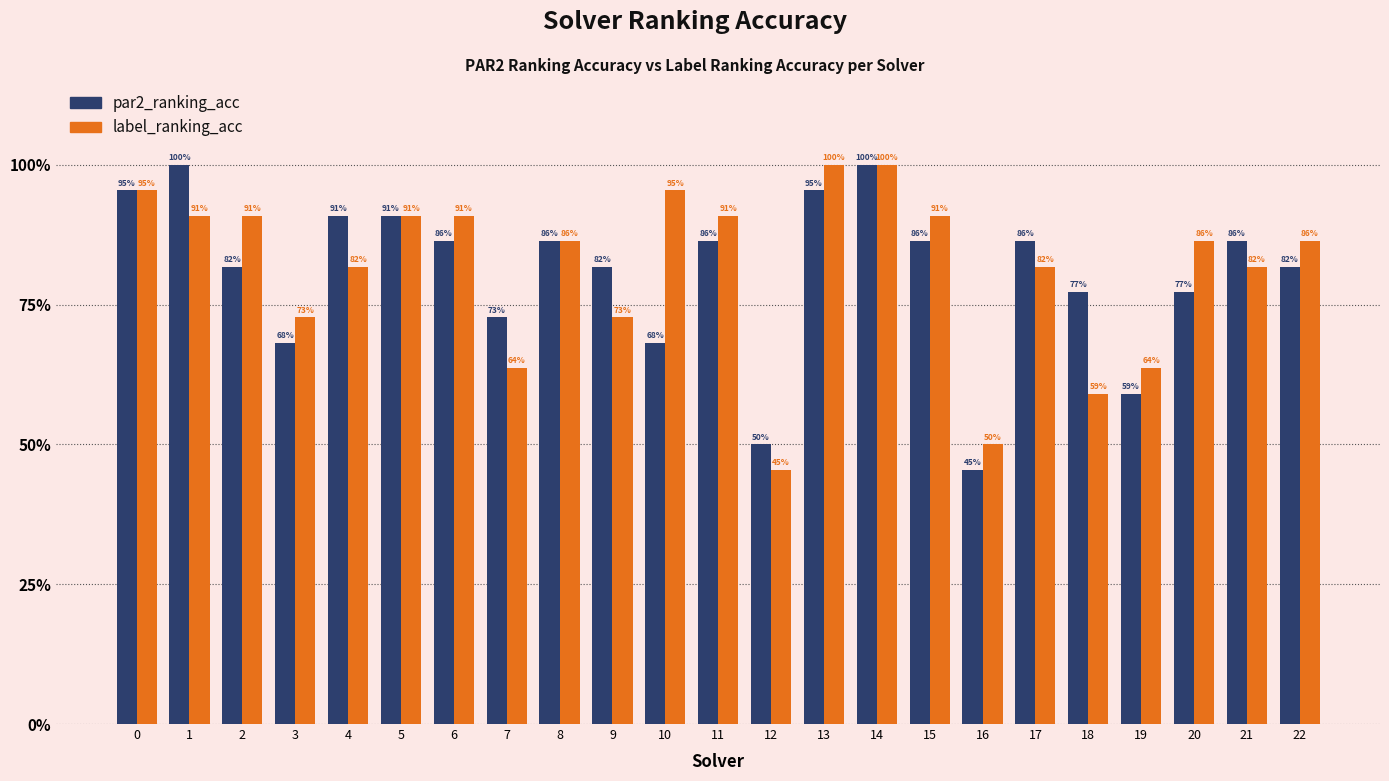

What are all the series names shown in the legend?

par2_ranking_acc, label_ranking_acc